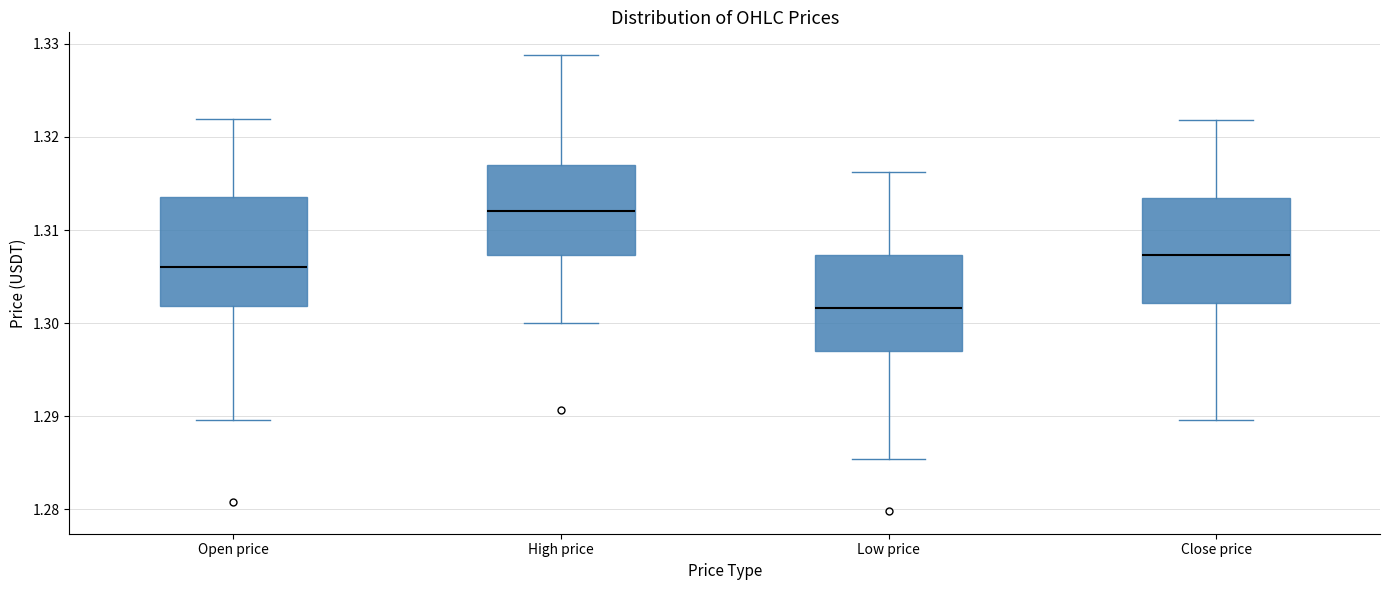

Reading left to right, transcribe this box plot: for each box, give where its median line is, the range the box spans, and where its two whiskers end, as read against the y-axis. The values are not printed on the chart, so give them approximately, as read against the axis.

Open price: median 1.306, box 1.302 to 1.314, whiskers 1.290 to 1.322
High price: median 1.312, box 1.307 to 1.317, whiskers 1.300 to 1.329
Low price: median 1.302, box 1.297 to 1.307, whiskers 1.285 to 1.316
Close price: median 1.307, box 1.302 to 1.313, whiskers 1.290 to 1.322